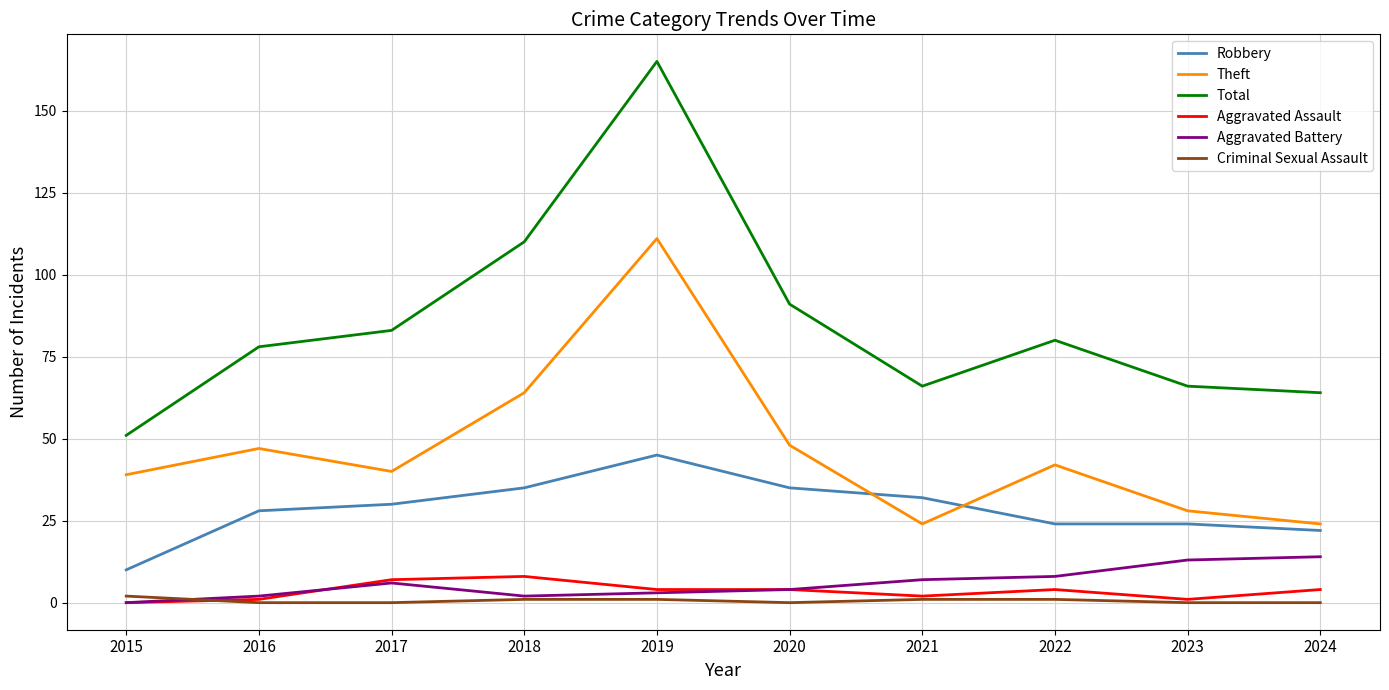

What is the difference between the Aggravated Assault values at 2021 and 2023?

1